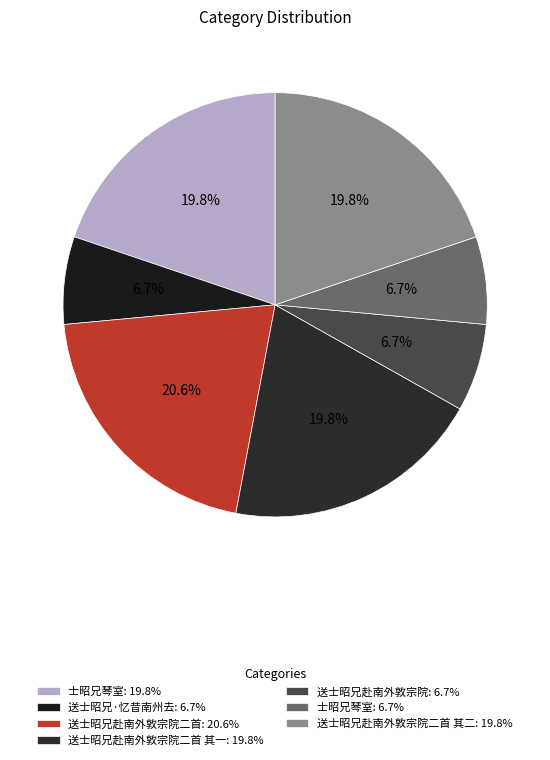

How many slices are in this pie chart?

7